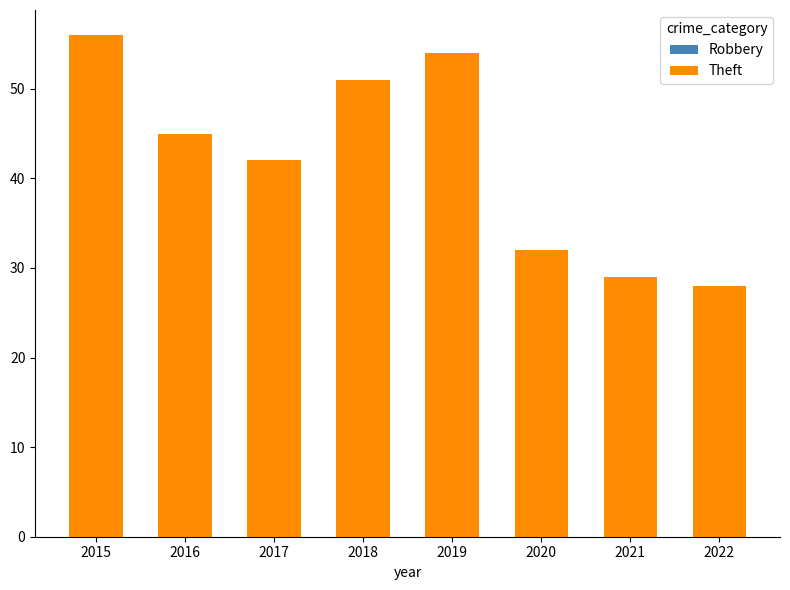

Reading left to right, transcribe all the data shown in this chart.

Robbery: 19	16	11	14	12	14	19	21
Theft: 56	45	42	51	54	32	29	28